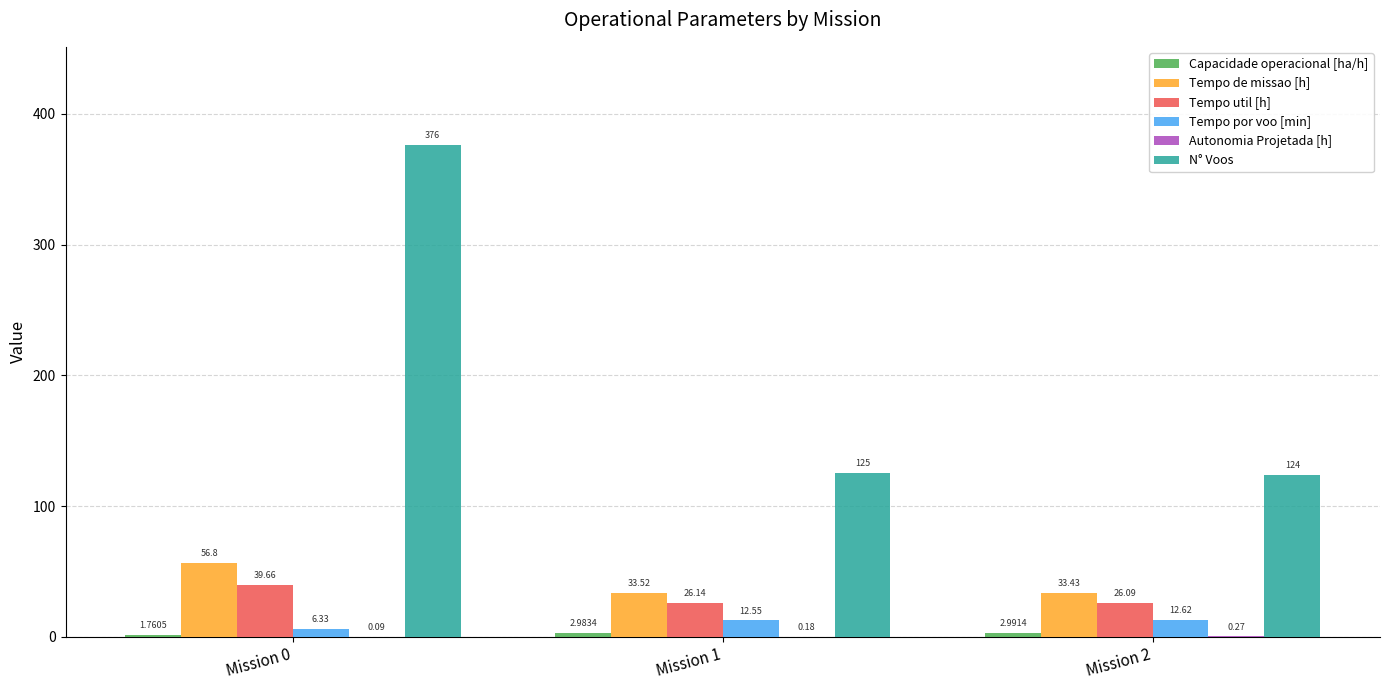

Which series changed the most between Mission 1 and Mission 2?

N° Voos